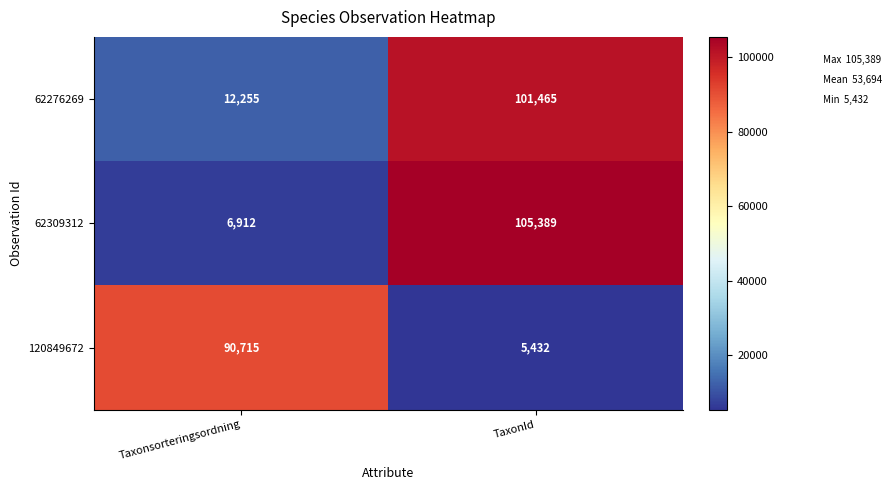

What is the difference between the 62276269 values at Taxonsorteringsordning and TaxonId?

89210